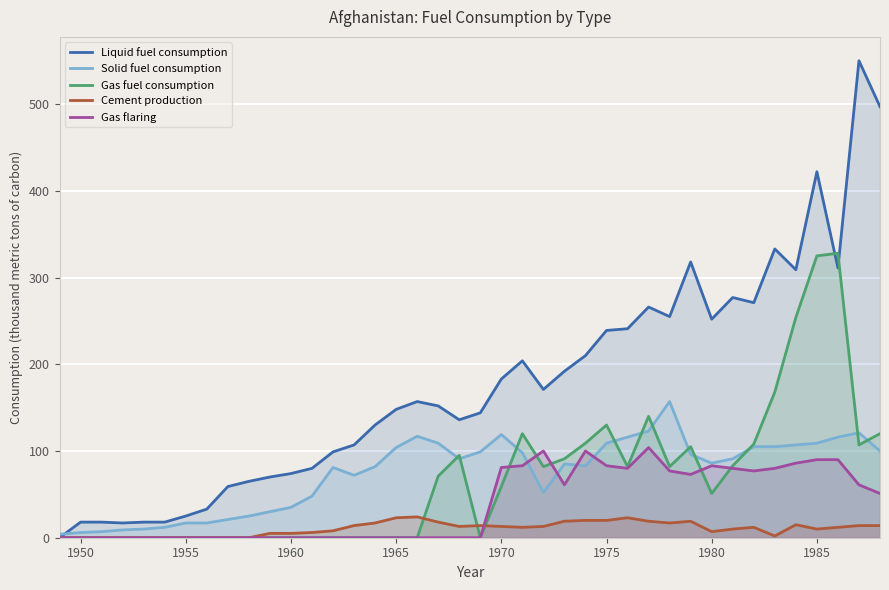

How many lines are shown in the chart?

5